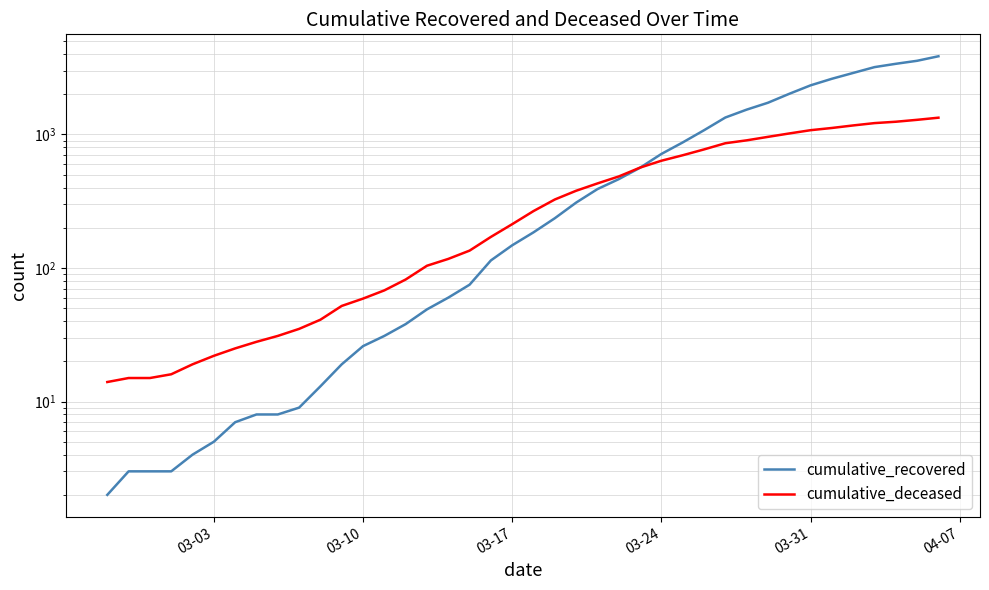

List the series in order of their overall mean, lowest first.

cumulative_deceased, cumulative_recovered